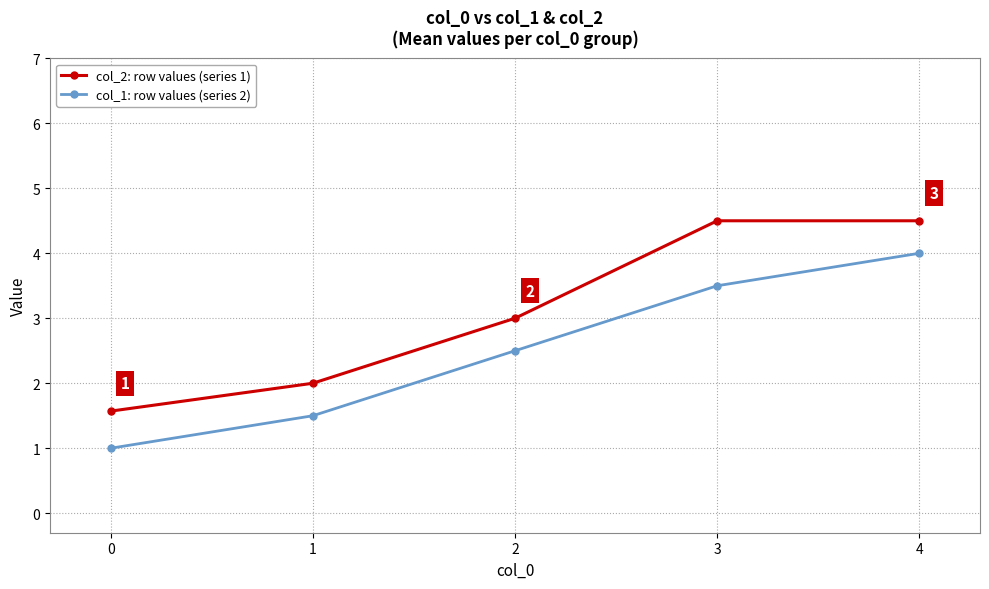

How many data points in col_1: row values (series 2) are above 2?

3